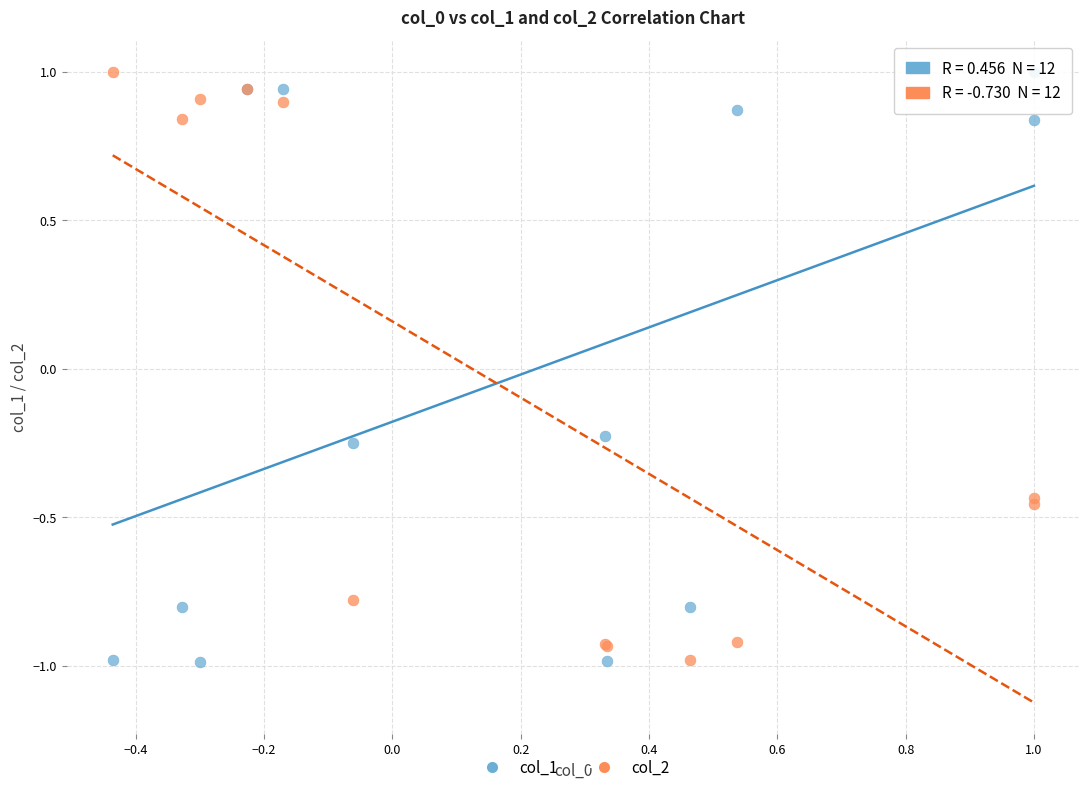

What is the X range (max minus min) for the scatter plot?

1.4